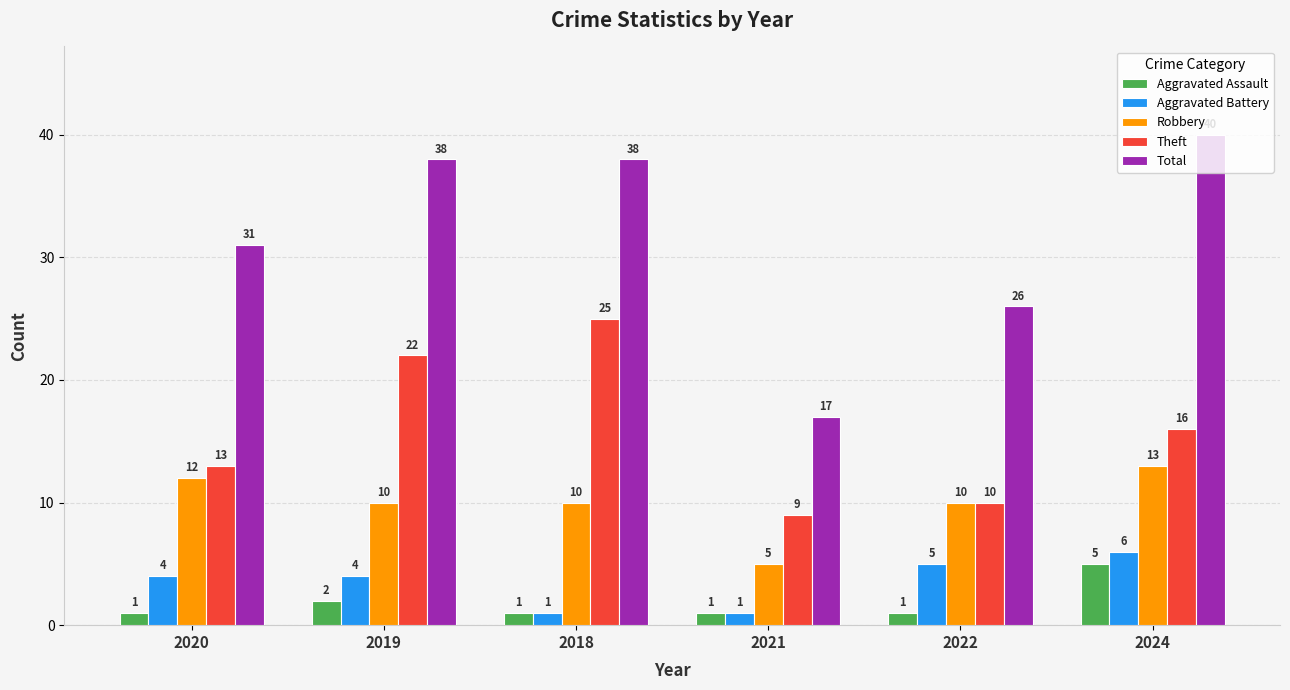

What is the total value across all series at 2020?

61